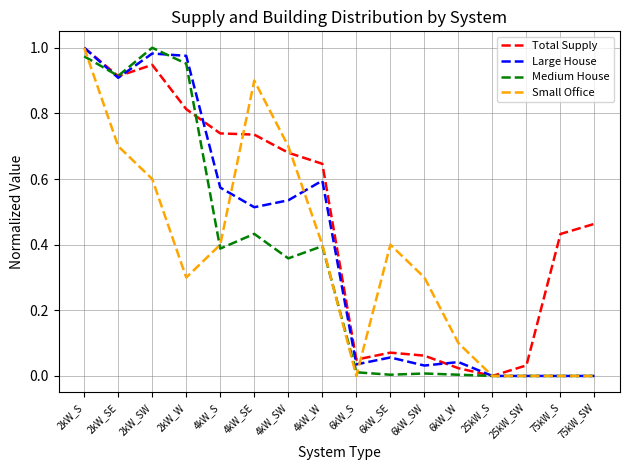

List the series in order of their overall mean, highest first.

Total Supply, Large House, Small Office, Medium House